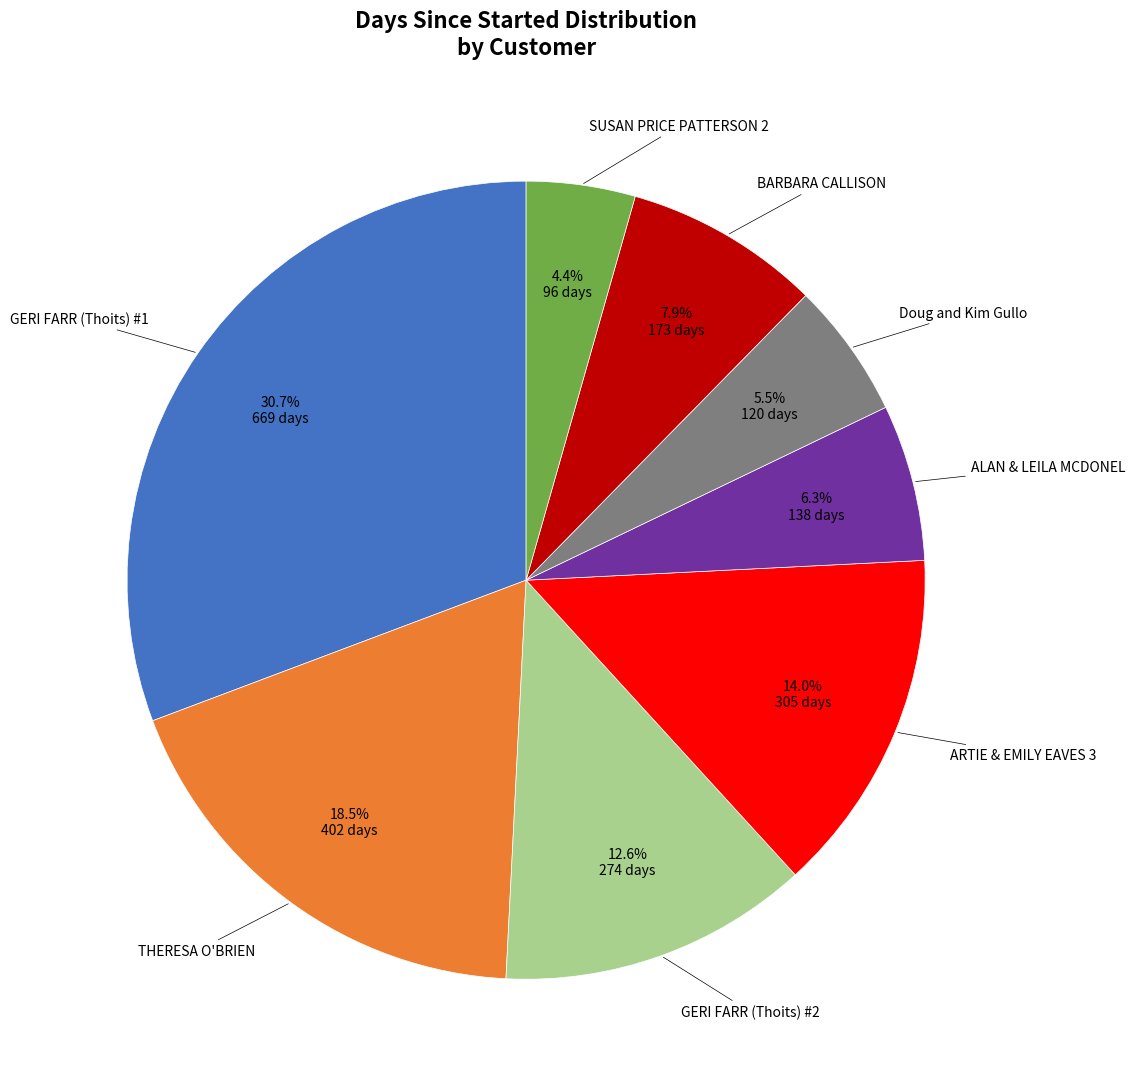

Is there any slice that represents more than half of the pie?

No